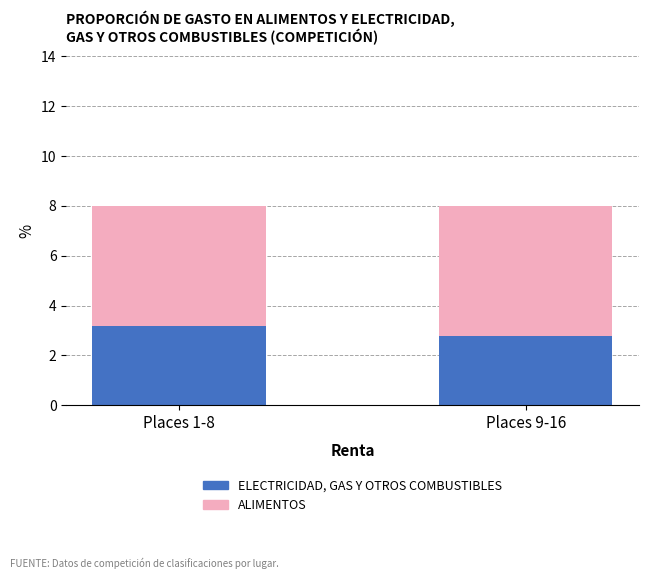

What is the sum of the ELECTRICIDAD, GAS Y OTROS COMBUSTIBLES values at Places 1-8 and Places 9-16?

6.0